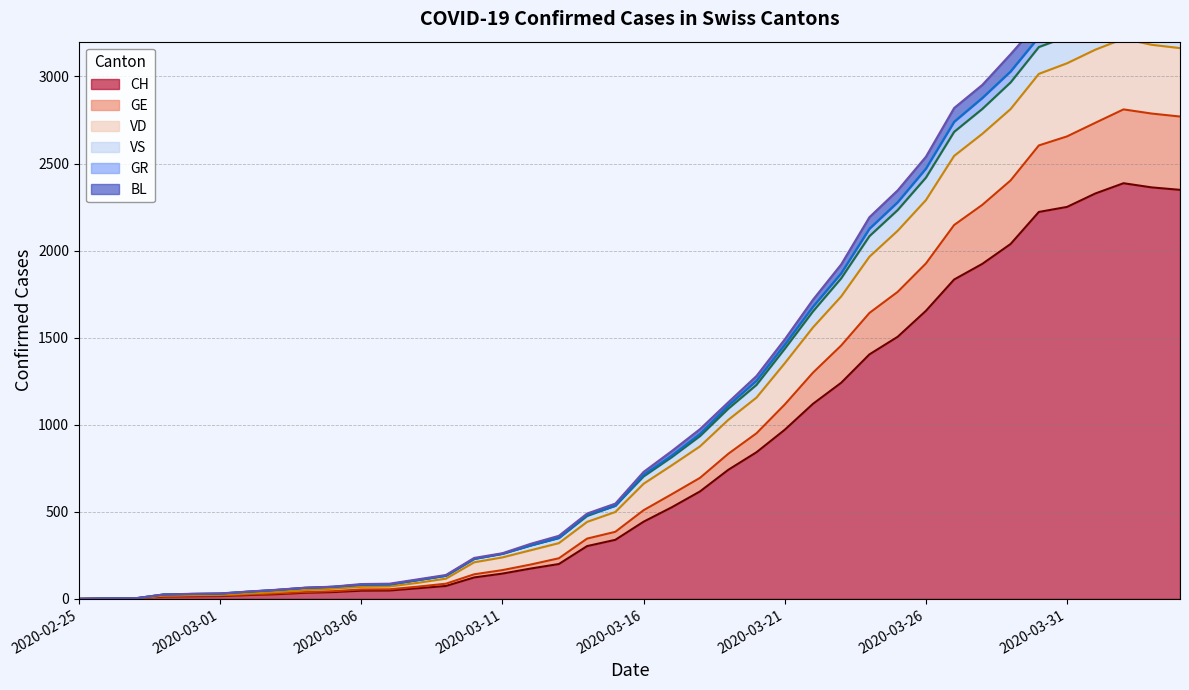

True or false: GR has more than 2 points higher than both neighbors.

False